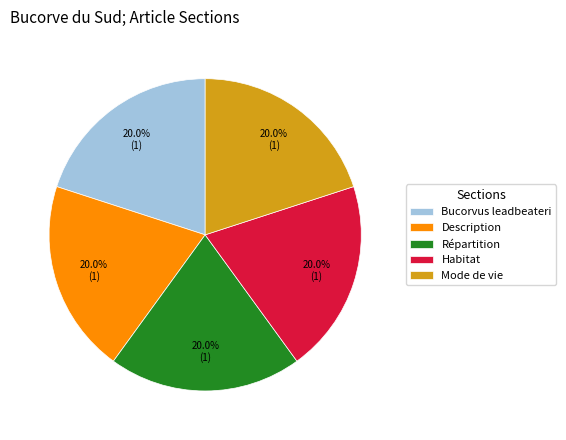

Does Bucorvus leadbeateri represent more than half of the total?

No